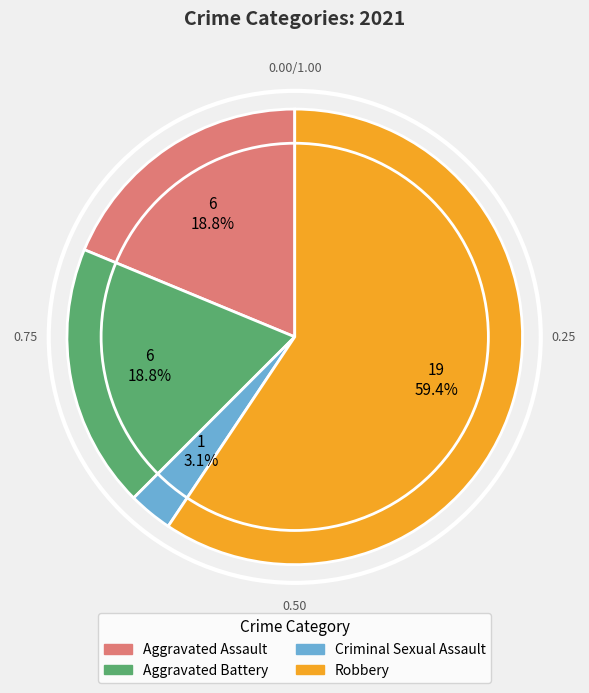

The Aggravated Battery slice represents 33% of the pie. True or false?

False